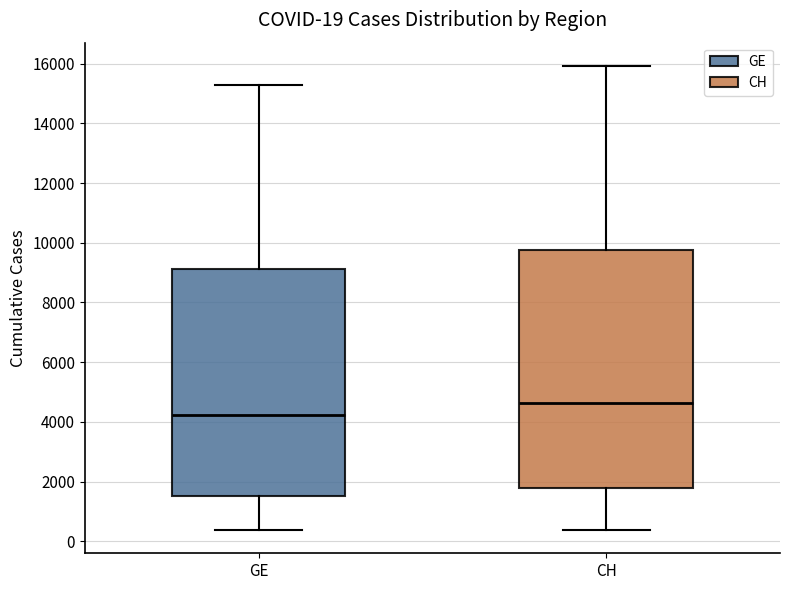

Which box is the tallest, from its lower edge to its upper edge?

CH